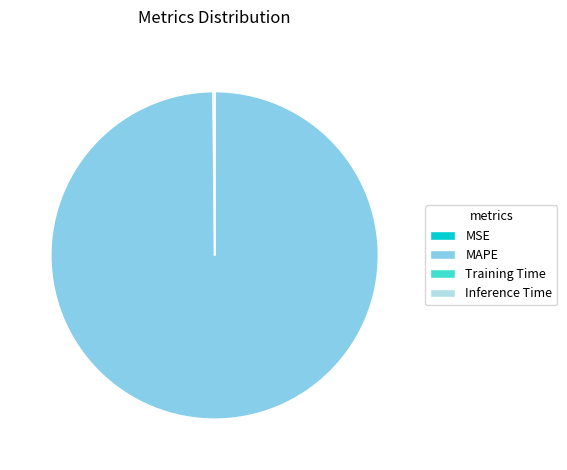

Is it true that MAPE is 100% of the pie?

True